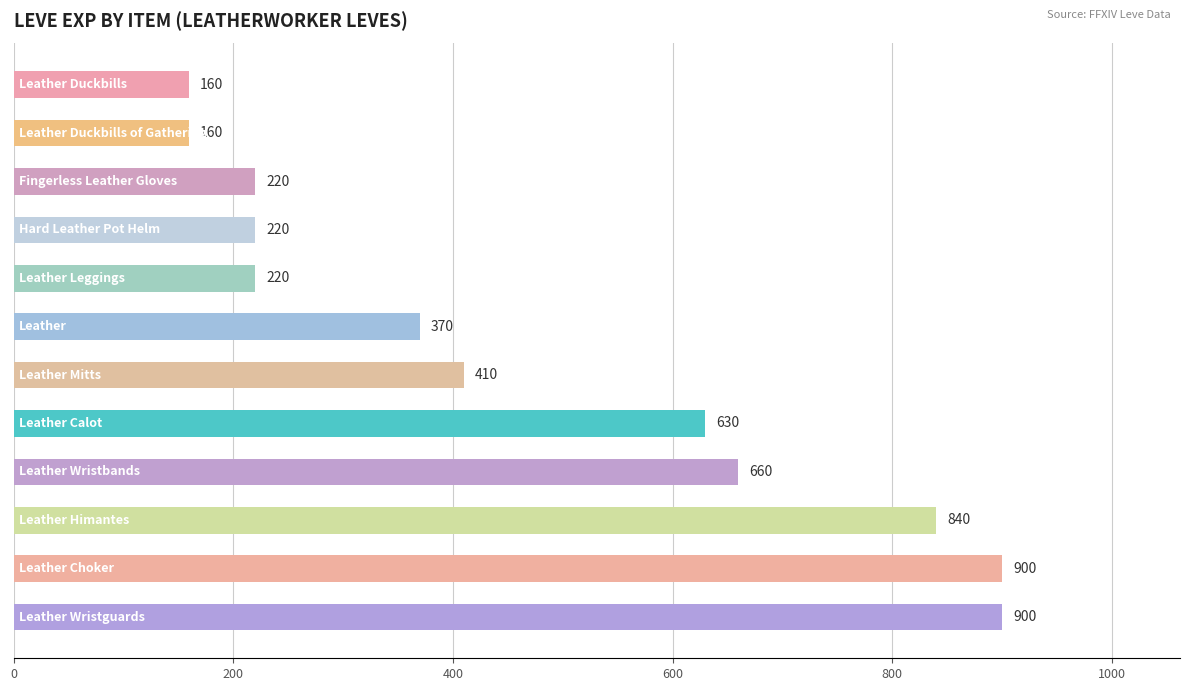

What is the difference between the second highest and minimum values?

740